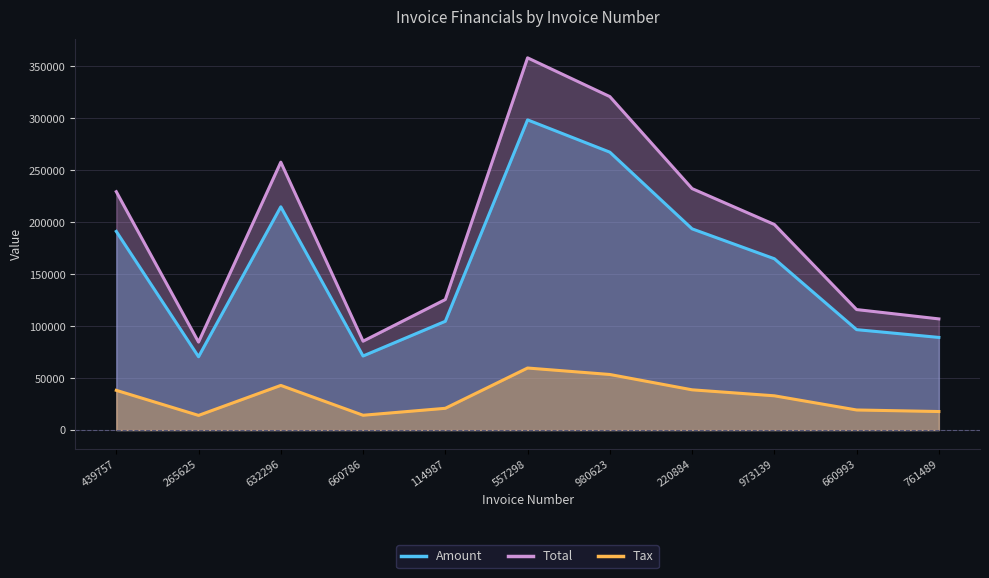

What are all the series names shown in the legend?

Amount, Total, Tax